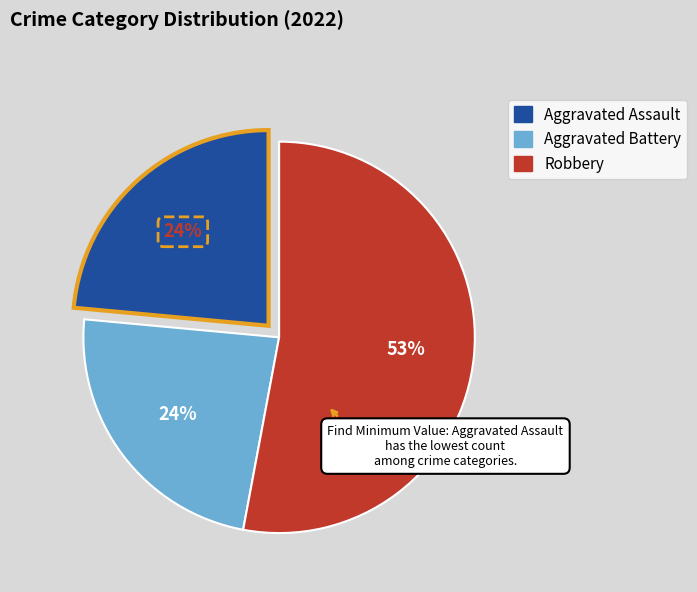

To the nearest percent, what is the difference between the largest and smallest slice percentages?

29%